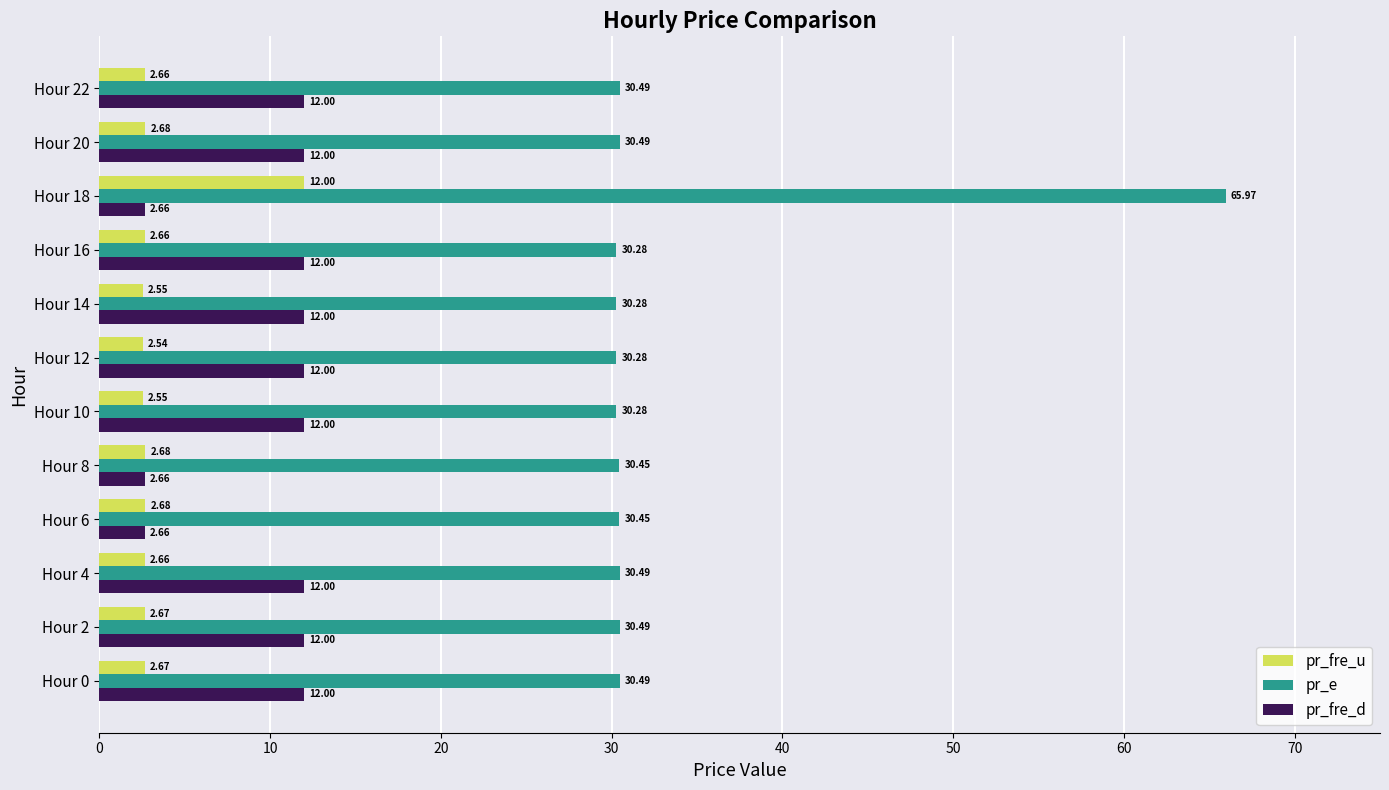

What are all the series names shown in the legend?

pr_fre_u, pr_e, pr_fre_d